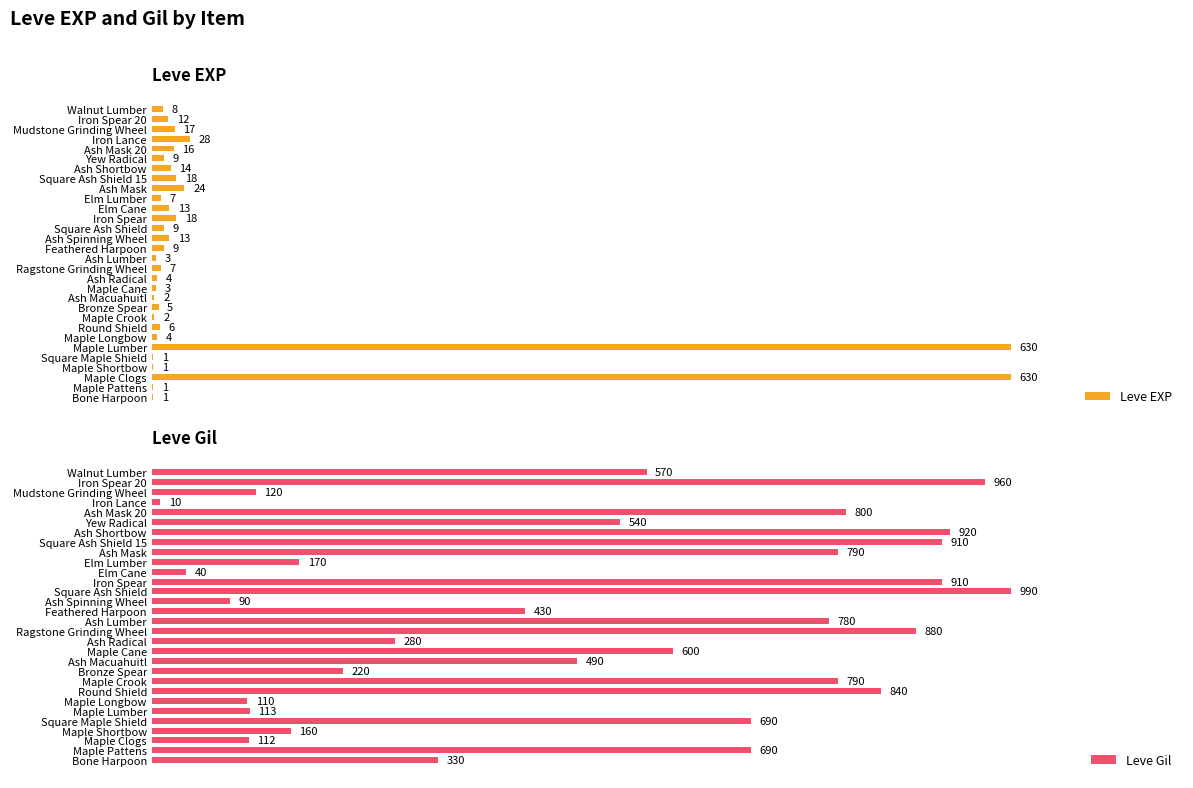

At which label is Leve EXP closest to 315?

Iron Lance